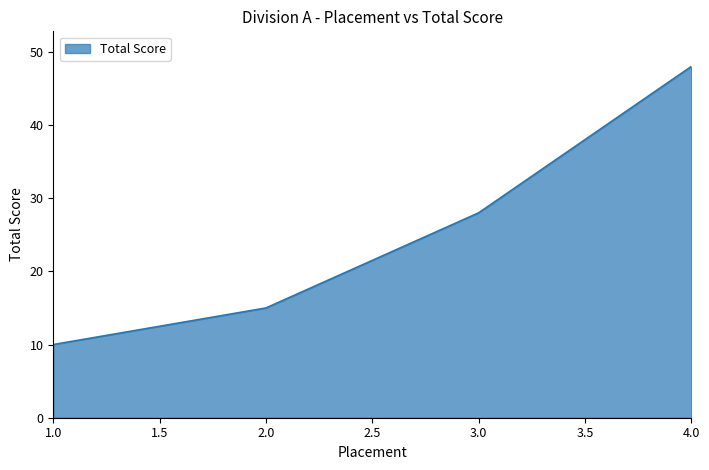

At which label is the value closest to 29?

3.0